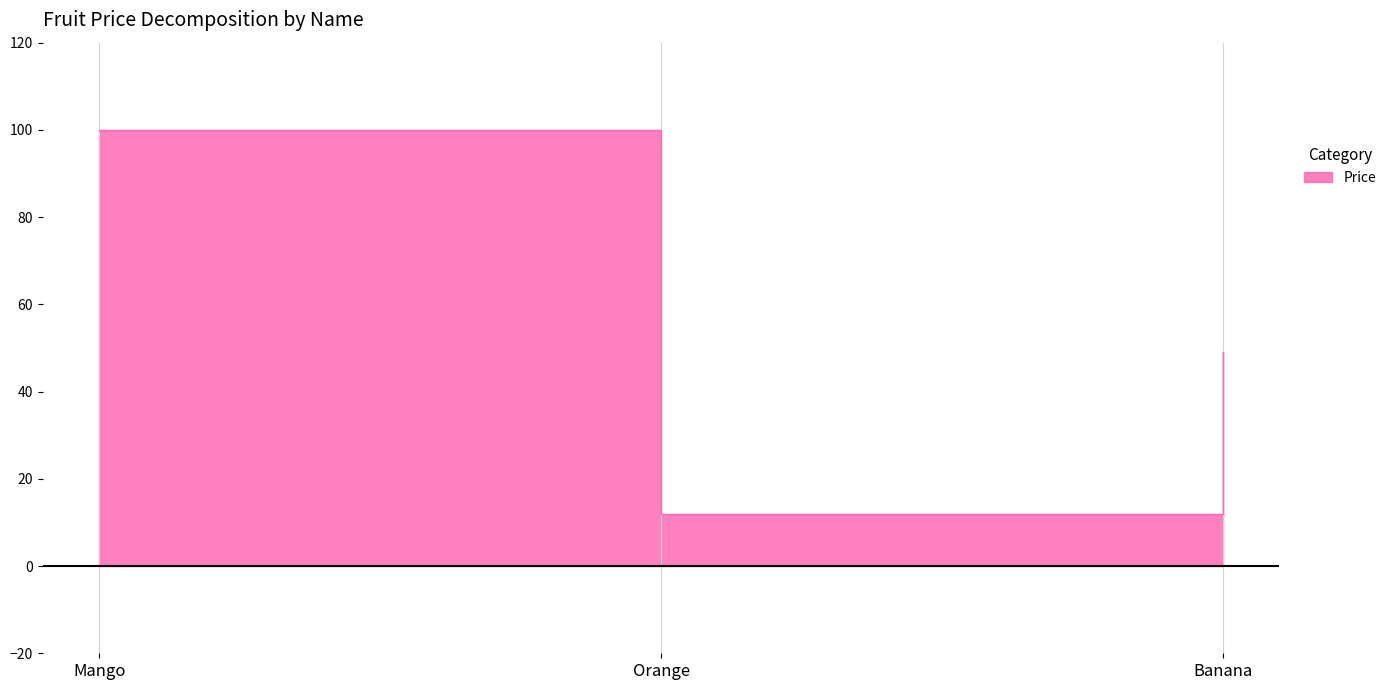

The chart shows a value of 68 at Banana. True or false?

False